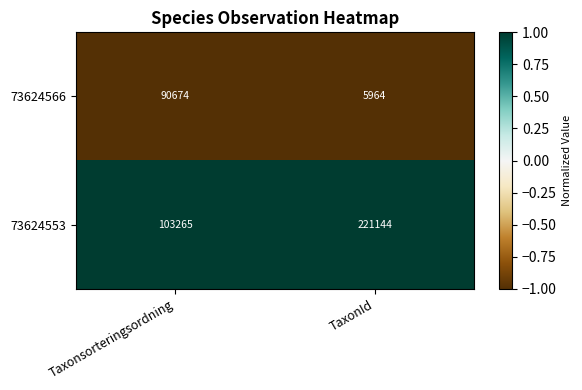

What is the sum of all 73624566 values?

96638